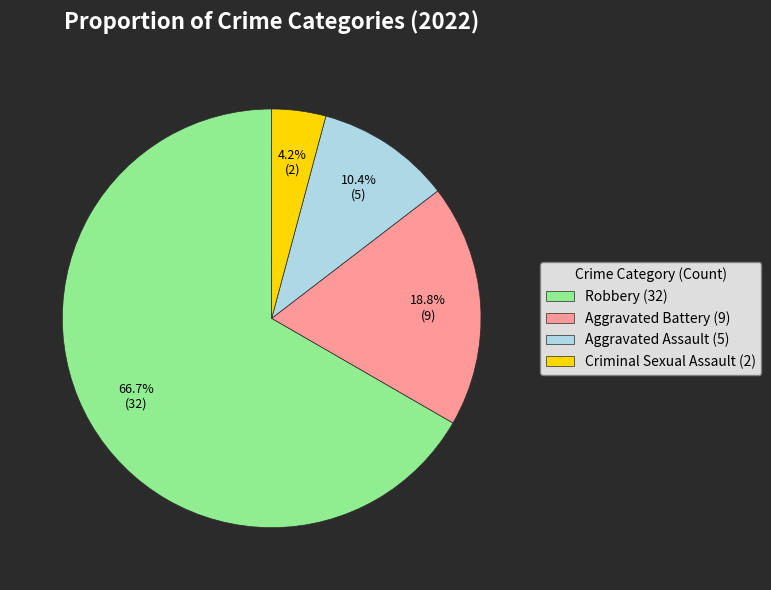

Is Robbery the majority of the pie?

Yes